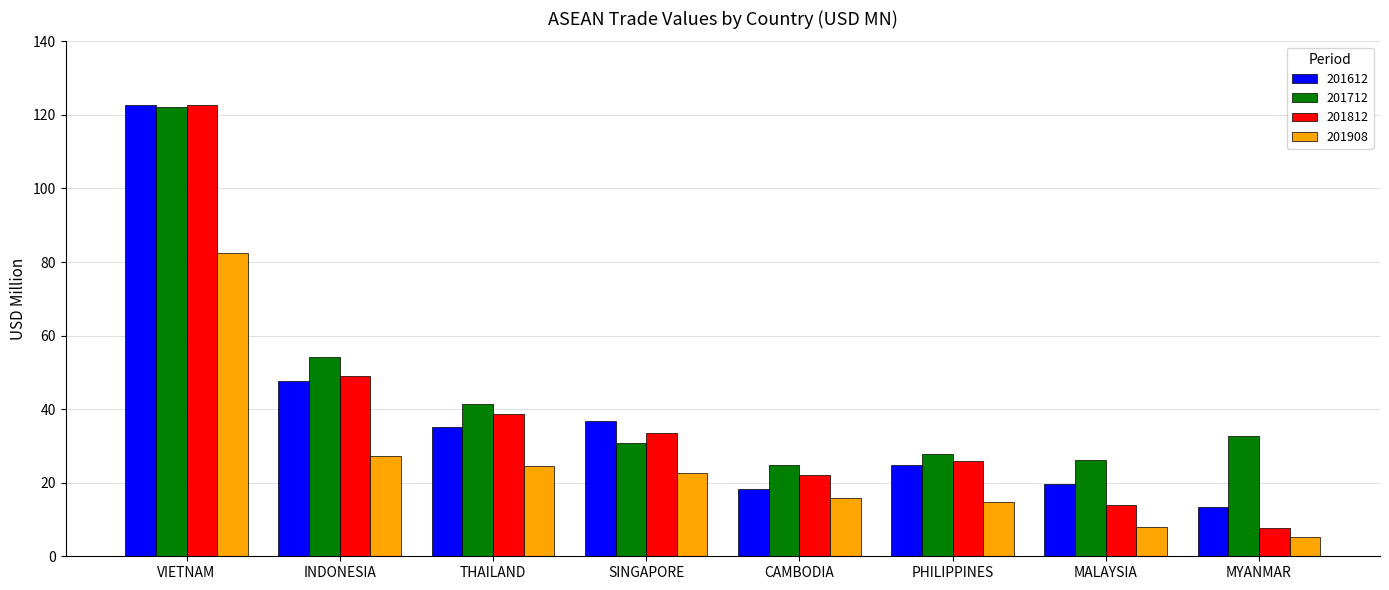

What is the difference between the highest and lowest values at THAILAND?

16.9